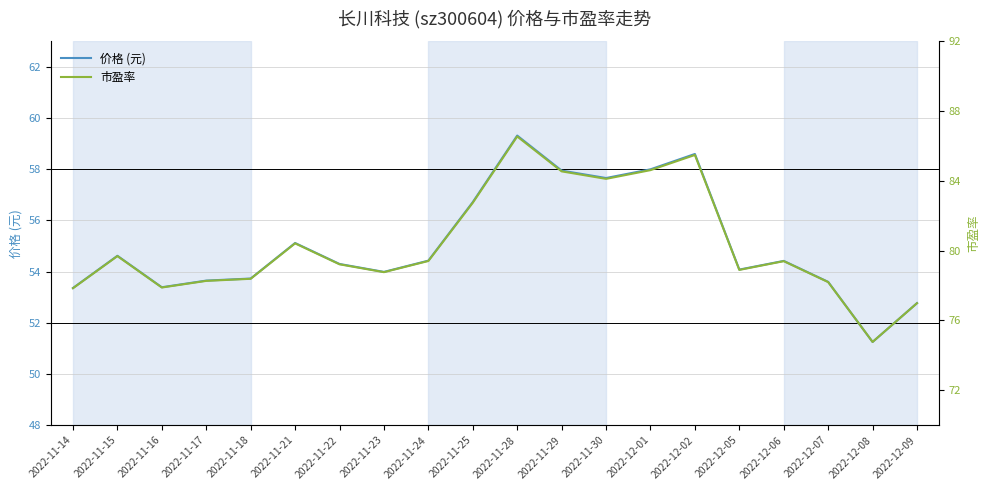

Count the number of categories in the chart.

20